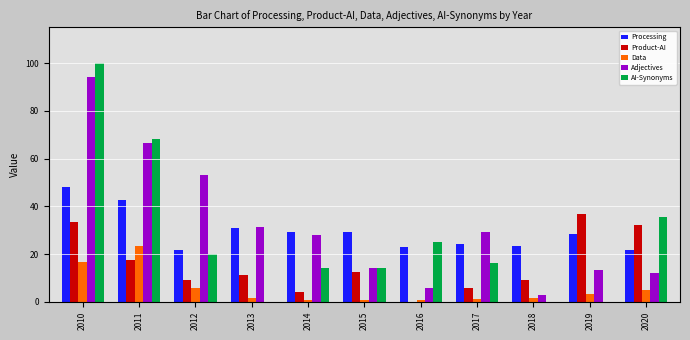

Which category has the highest value across all series?

2010